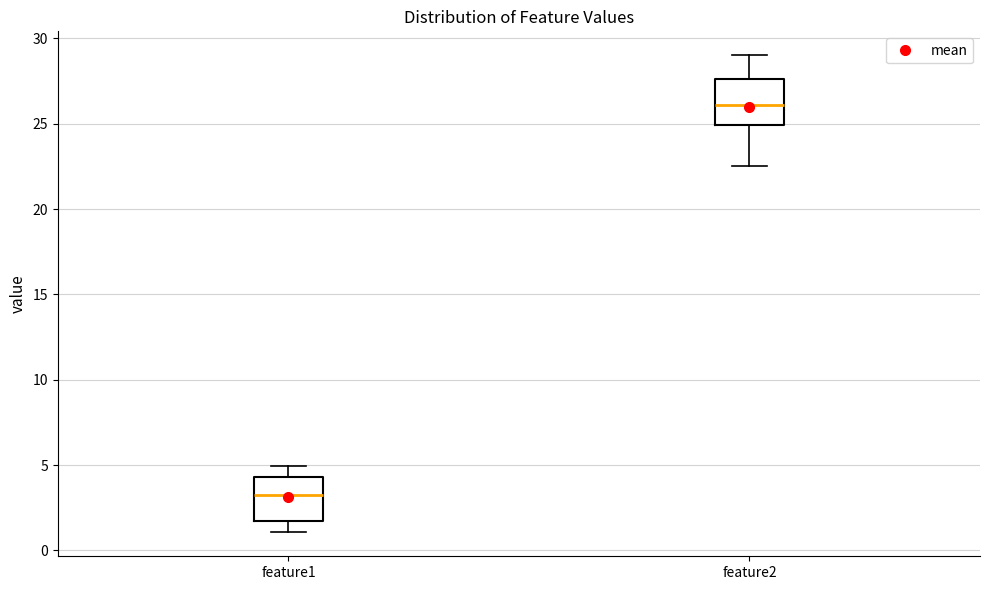

Which box has the lowest median line?

feature1